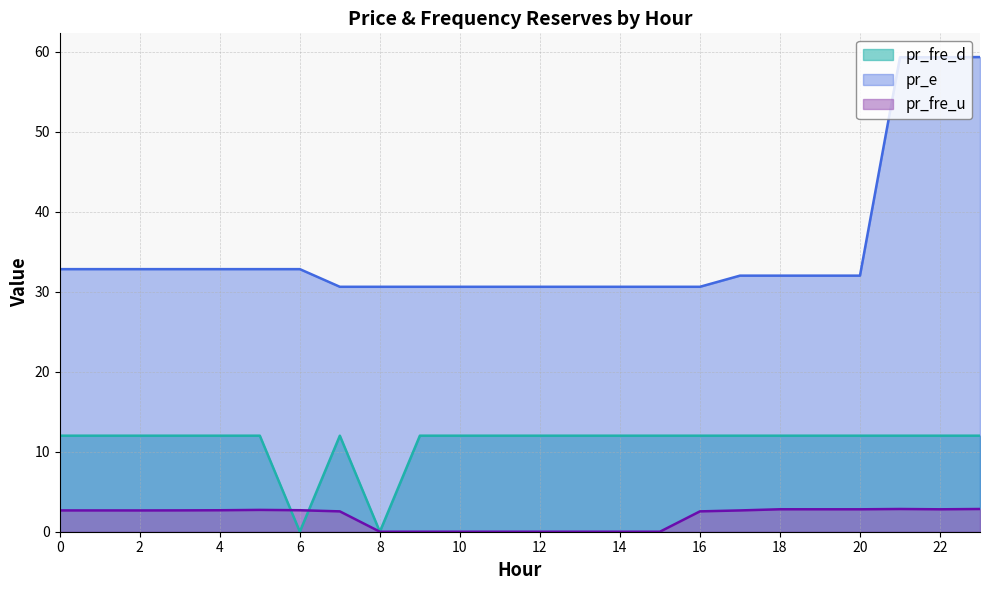

At which label is pr_fre_d closest to 6?

8